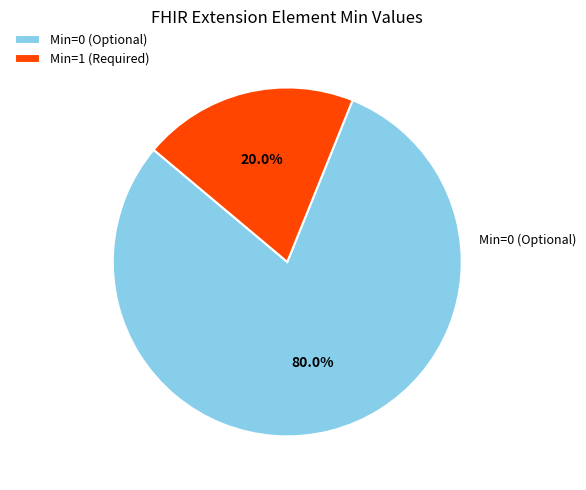

Rank the categories by value from lowest to highest.

Min=1 (Required), Min=0 (Optional)